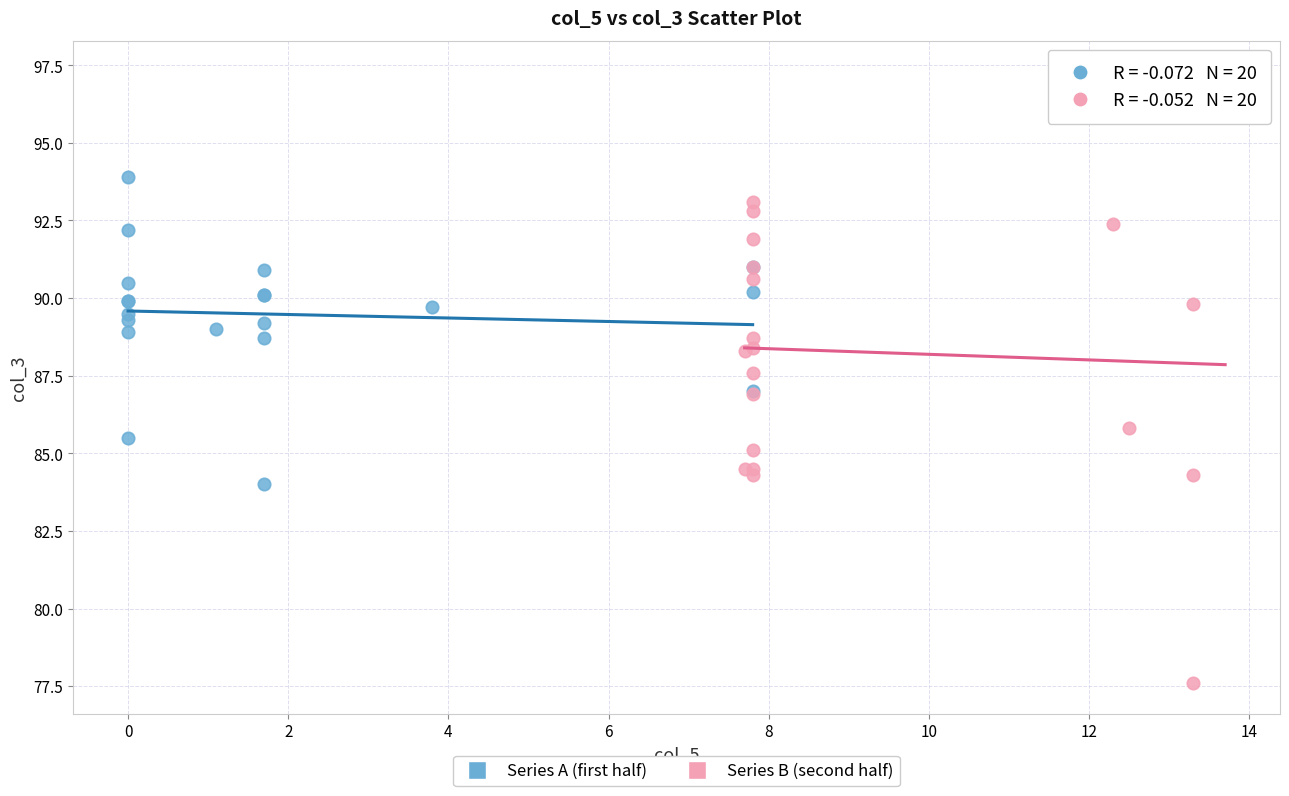

Which series reaches the maximum Y coordinate?

Series B (second half)